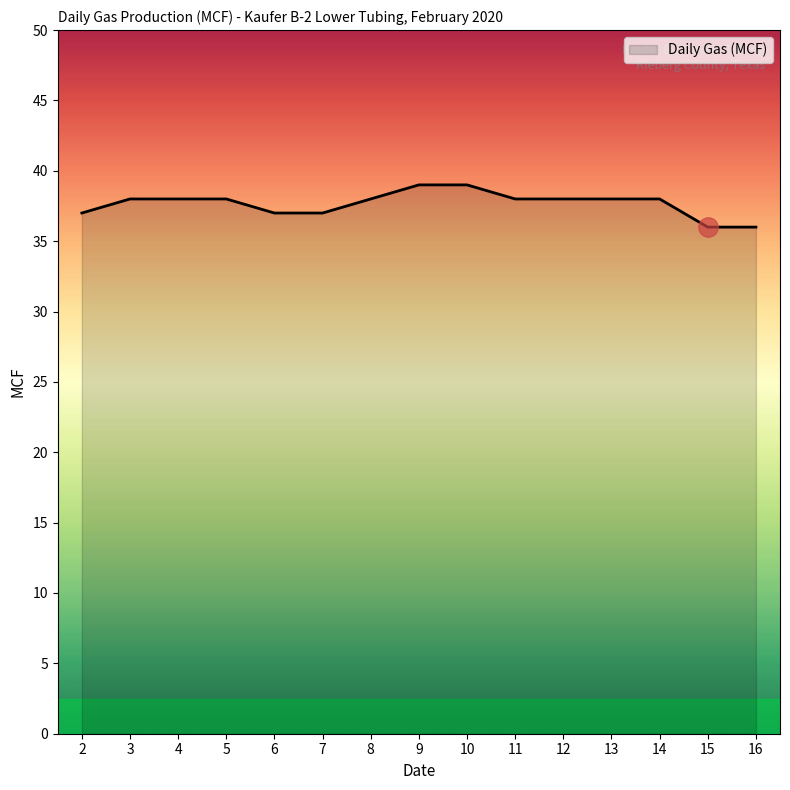

The chart shows a value of 38 at 4. True or false?

True